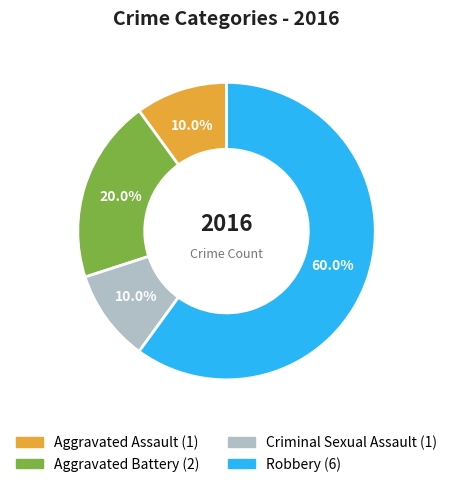

Does Aggravated Battery account for over 50% of the chart?

No